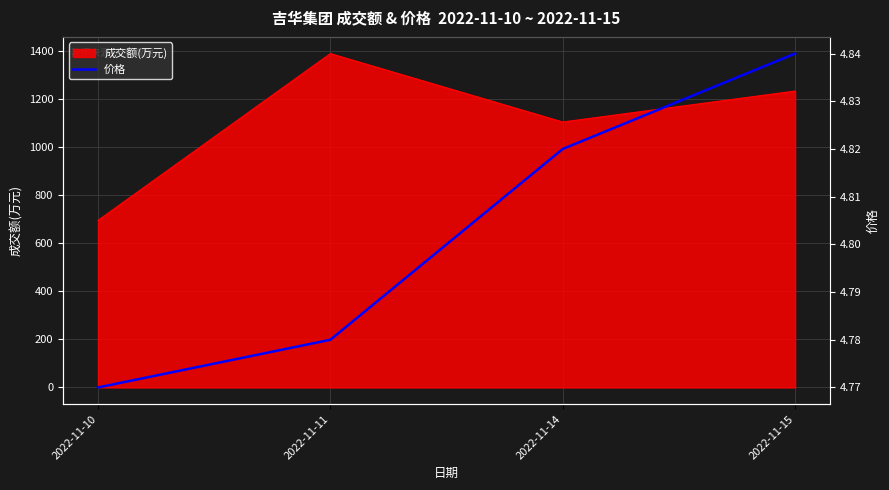

Which category has the highest value across all series?

2022-11-15